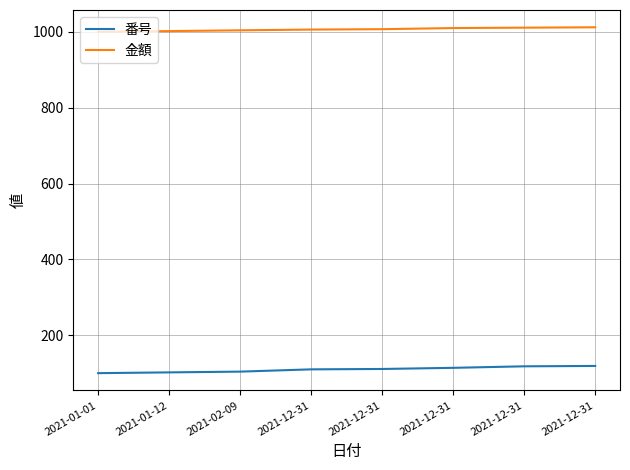

Does the chart have visible grid lines?

Yes